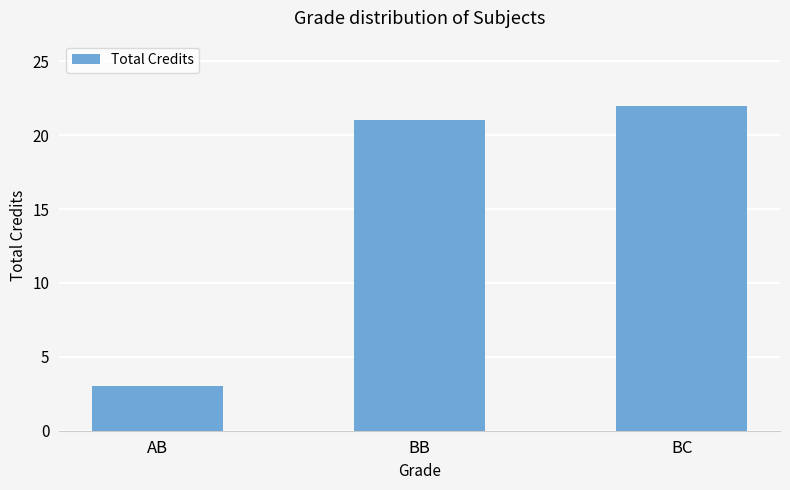

What is the ratio of the value at AB to the value at BC?

0.1